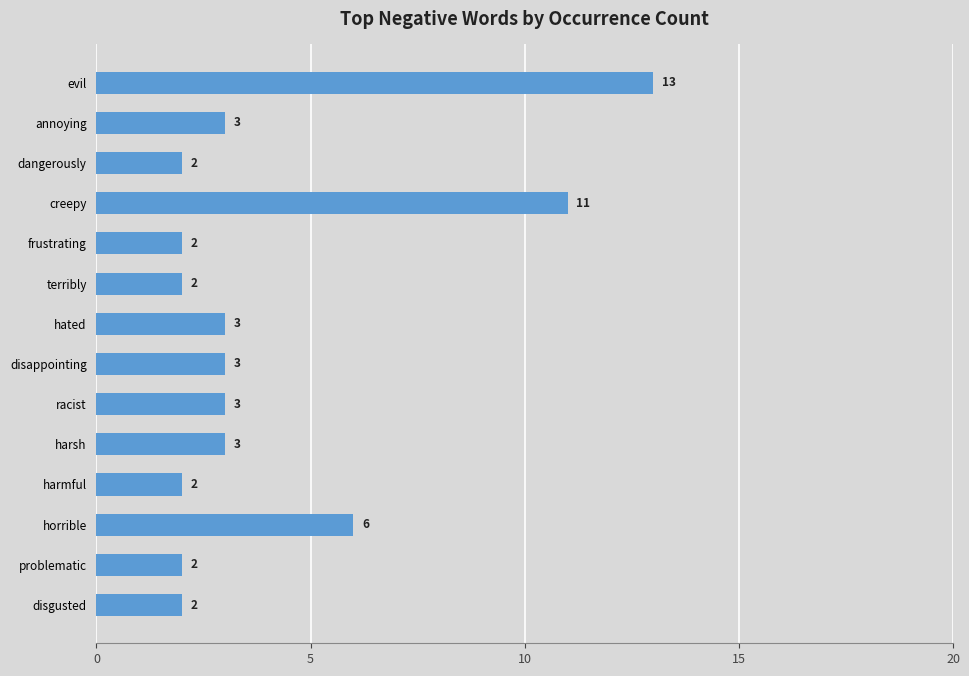

What is the minimum value shown in the chart?

2